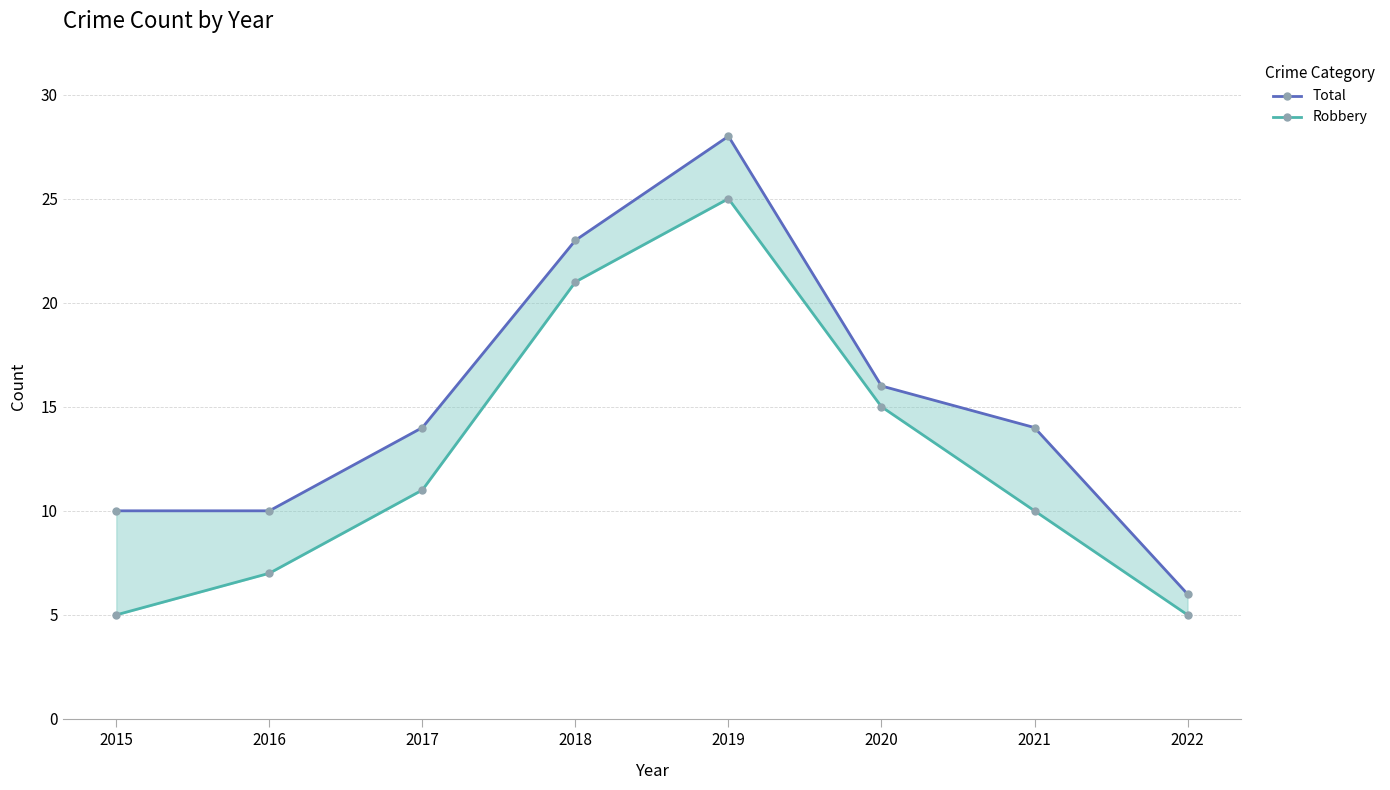

At which label is Total closest to 17?

2020